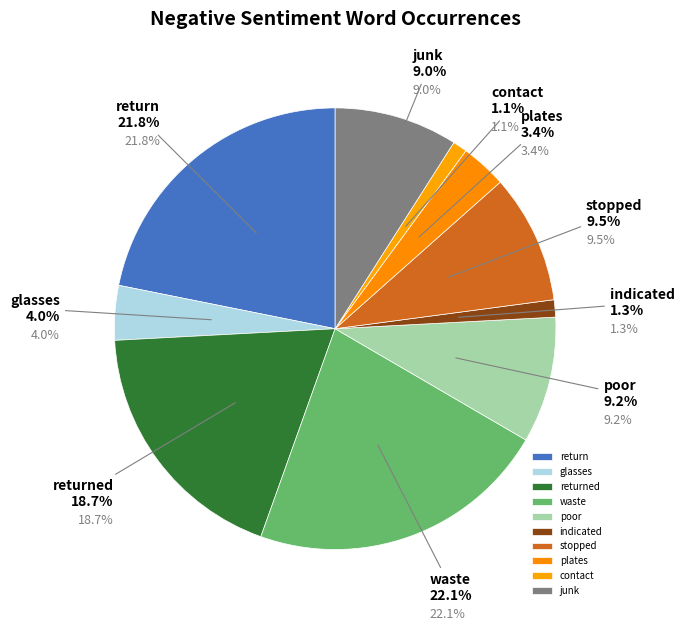

What is the ratio of the value at junk to the value at contact?

8.6